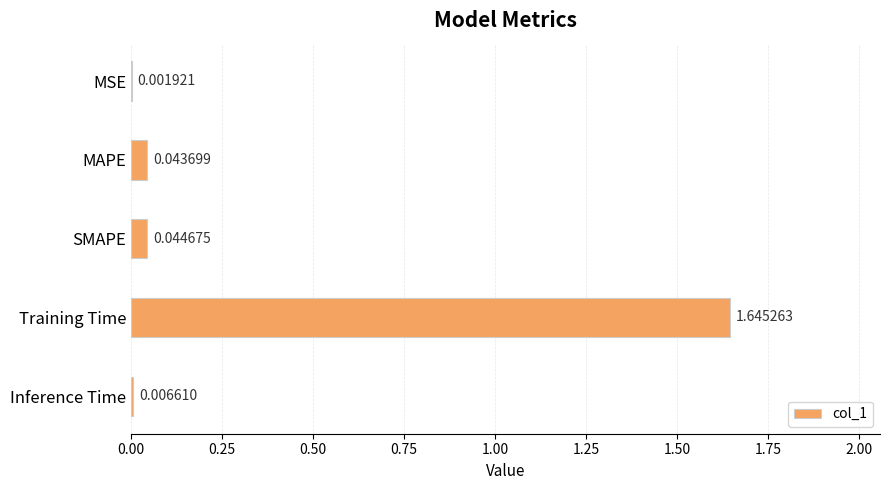

Are the bars horizontal?

Yes